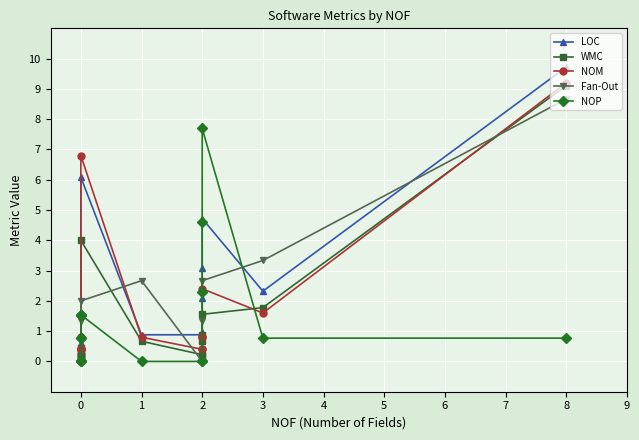

Reading right to left, list all the values displayed in this chart.

LOC: 9.7	2.3	4.7	3.1	2.1	1.0	0.9	0.9	6.1	0.6	0.3	0.3	0.2	0.2	0.2	0.2
WMC: 9.1	1.8	1.6	0.9	0.7	0.2	0.2	0.7	4.0	0.4	0.2	0.2	0.2	0.2	0.2	0.0
NOM: 9.2	1.6	2.4	0.8	0.8	0.4	0.4	0.8	6.8	0.8	0.4	0.4	0.4	0.4	0.4	0.0
Fan-Out: 8.7	3.3	2.7	1.3	0.0	0.0	0.0	2.7	2.0	1.3	0.7	0.7	0.7	0.0	0.0	0.0
NOP: 0.8	0.8	7.7	4.6	2.3	0.0	0.0	0.0	1.5	1.5	1.5	0.8	0.8	0.0	0.0	0.0